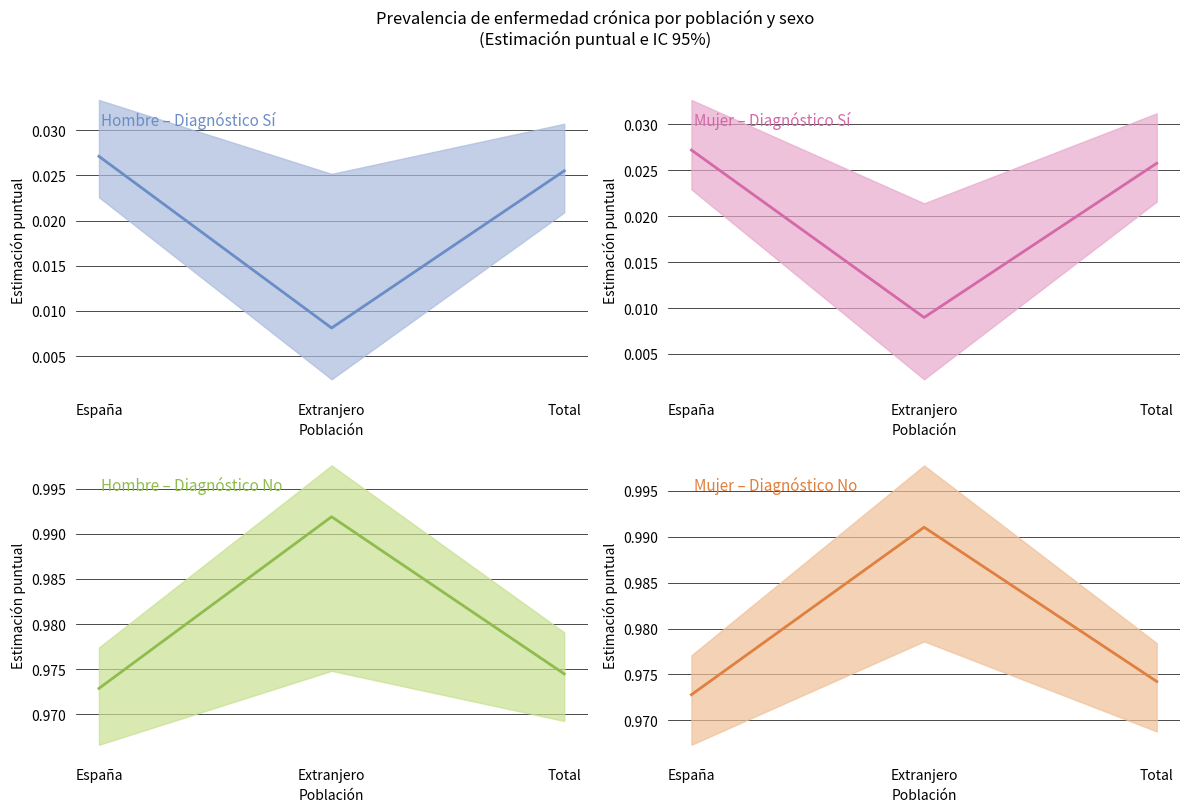

What position from the left is Total?

3